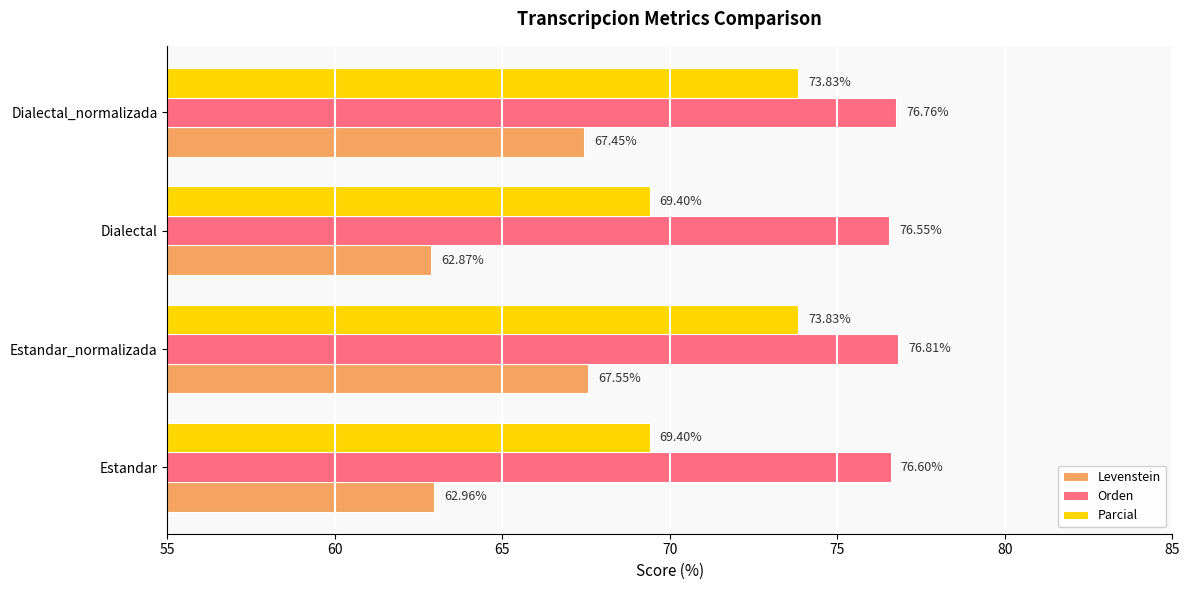

At which label is Levenstein closest to 65?

Estandar